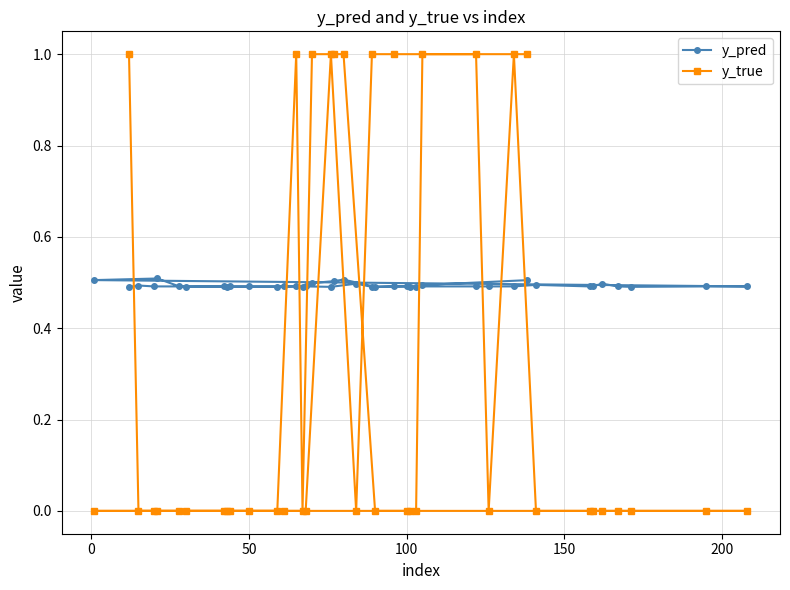

What is the sum of all y_true values?

12.0